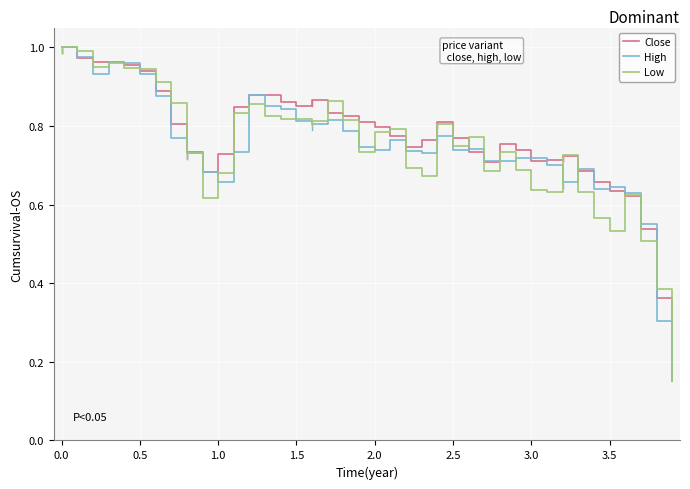

At which label is High closest to 0?

39